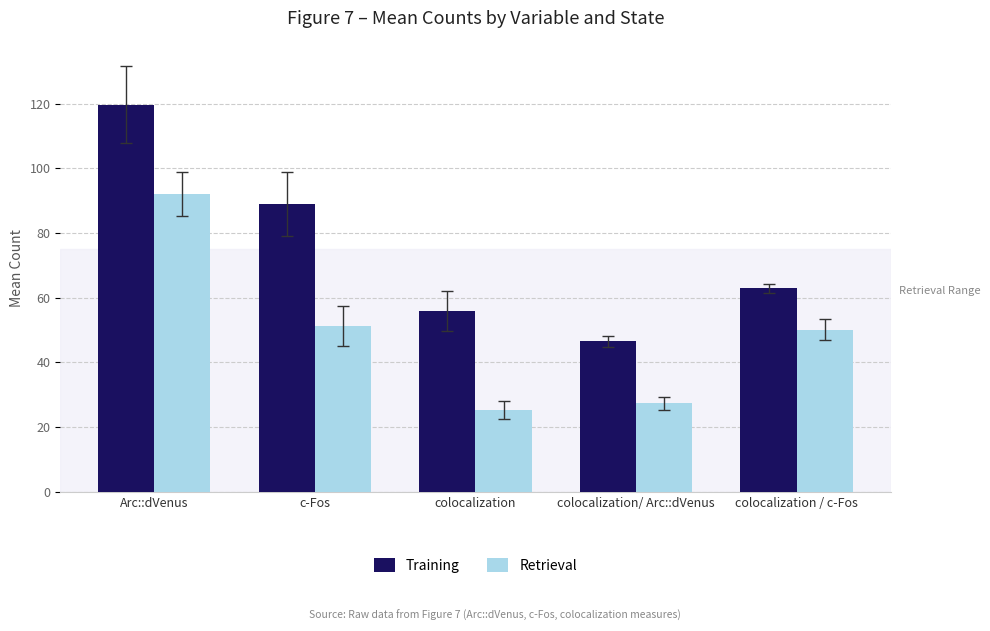

Is it true that Training equals 13.8 at colocalization/ Arc::dVenus?

False